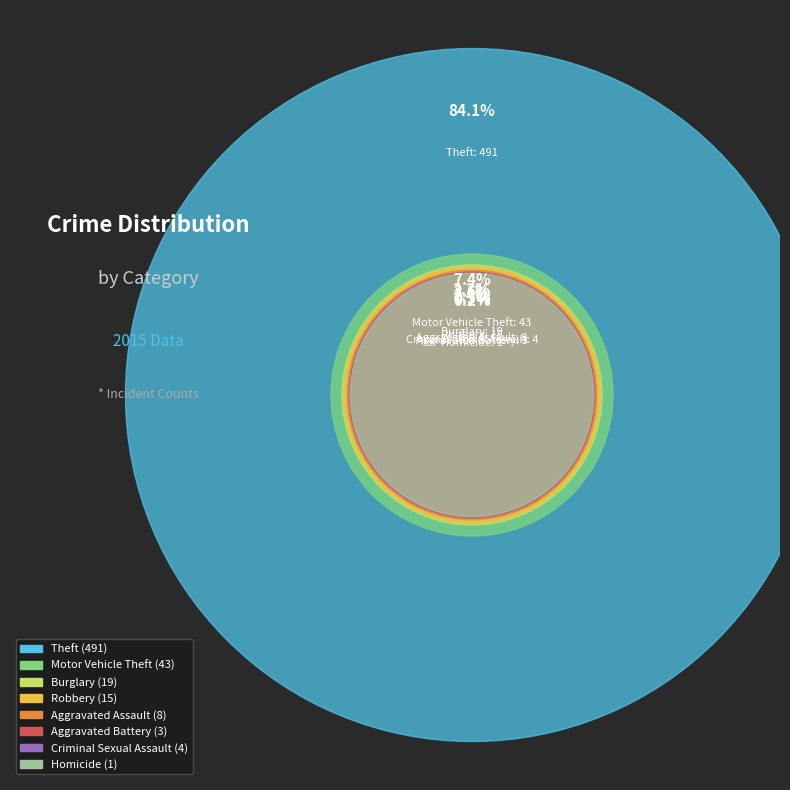

Is there any slice that represents more than half of the pie?

Yes